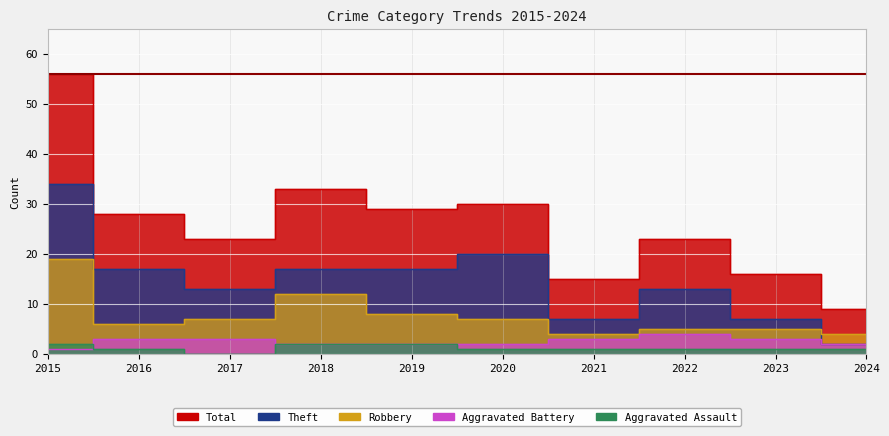

In Aggravated Battery, how many points are higher than both neighbors (excluding endpoints)?

1